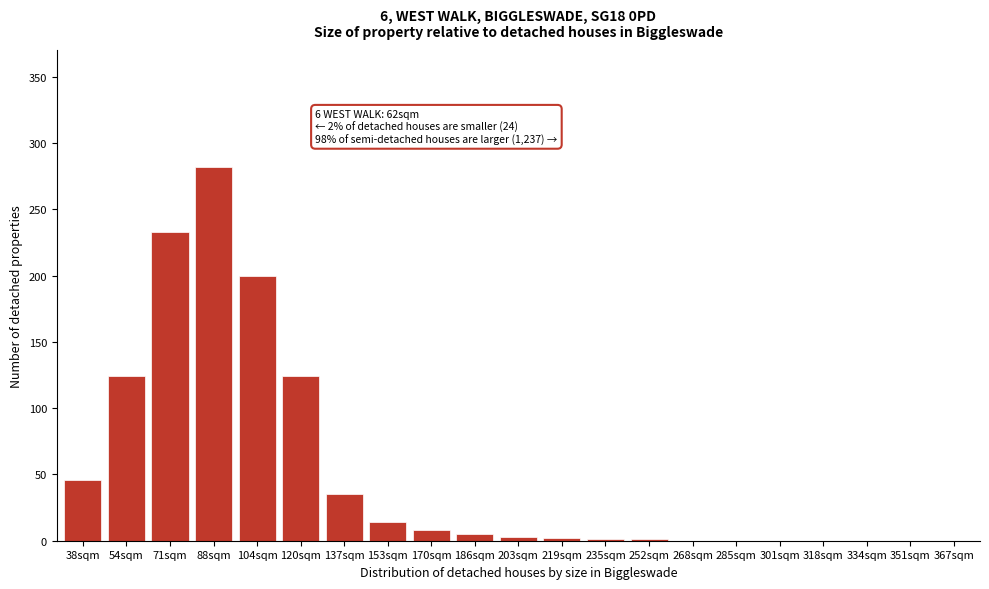

What is the greatest value displayed?

282